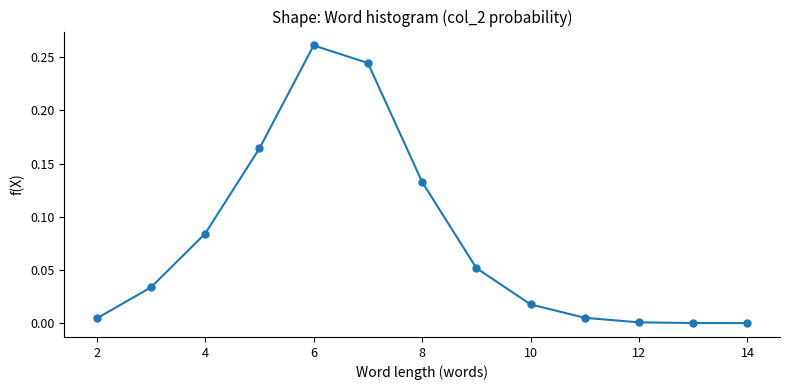

What is the sum of all values?

1.0